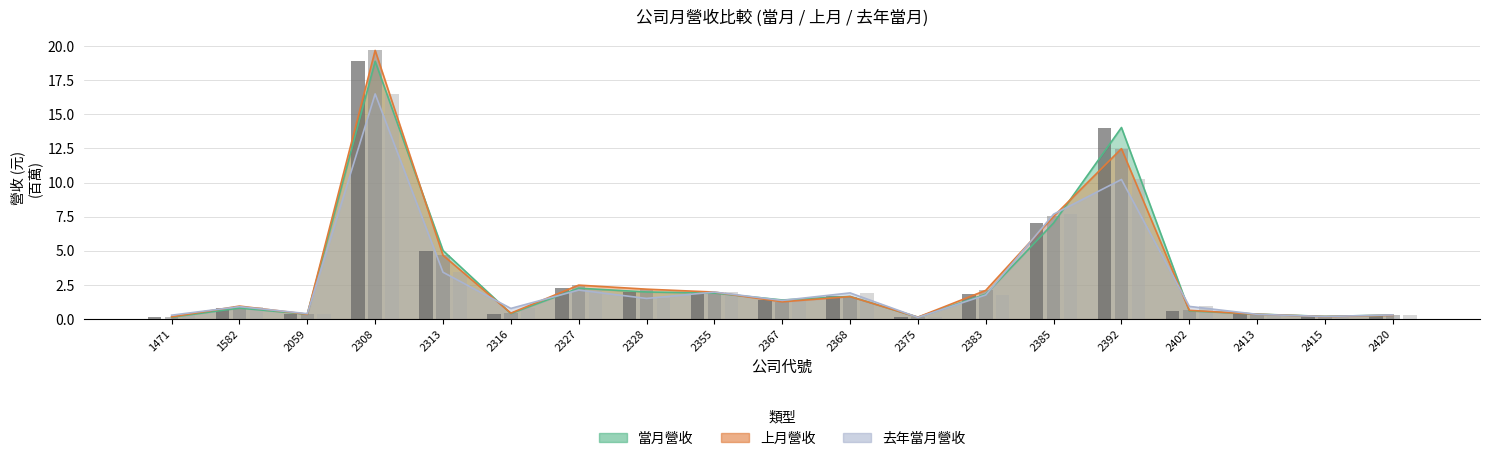

Which series has the largest total across all categories?

上月營收(bar)